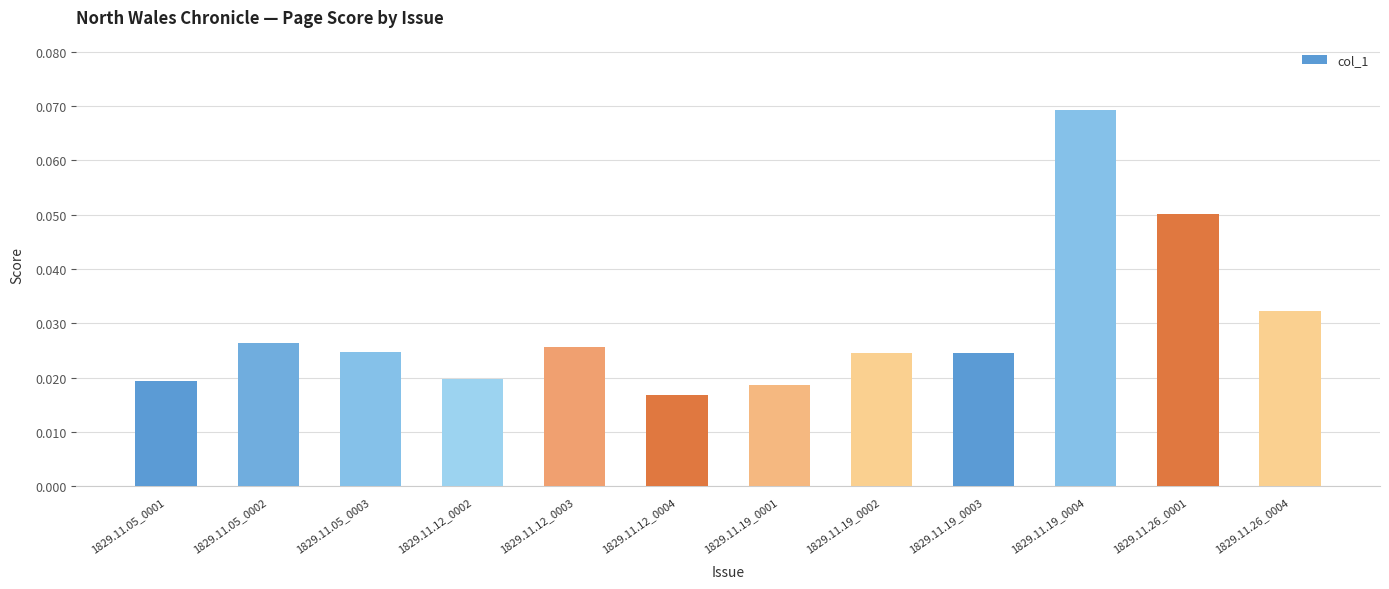

What position from the right is 1829.11.05_0002?

11